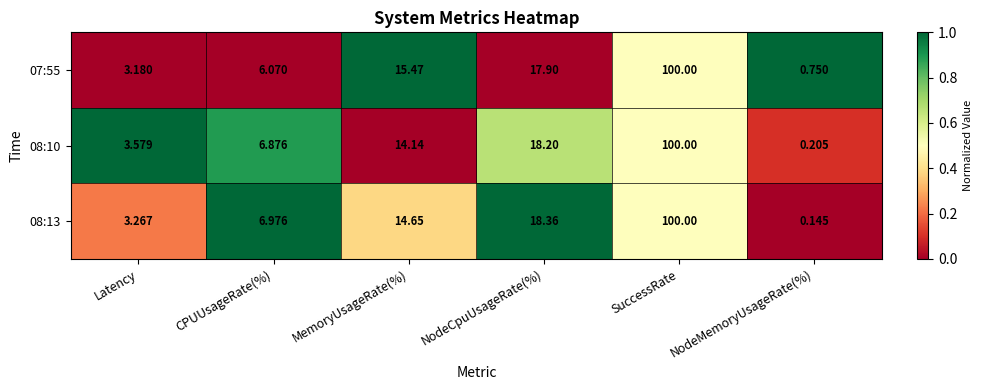

Where does the 07:55 series first go above 15?

MemoryUsageRate(%)